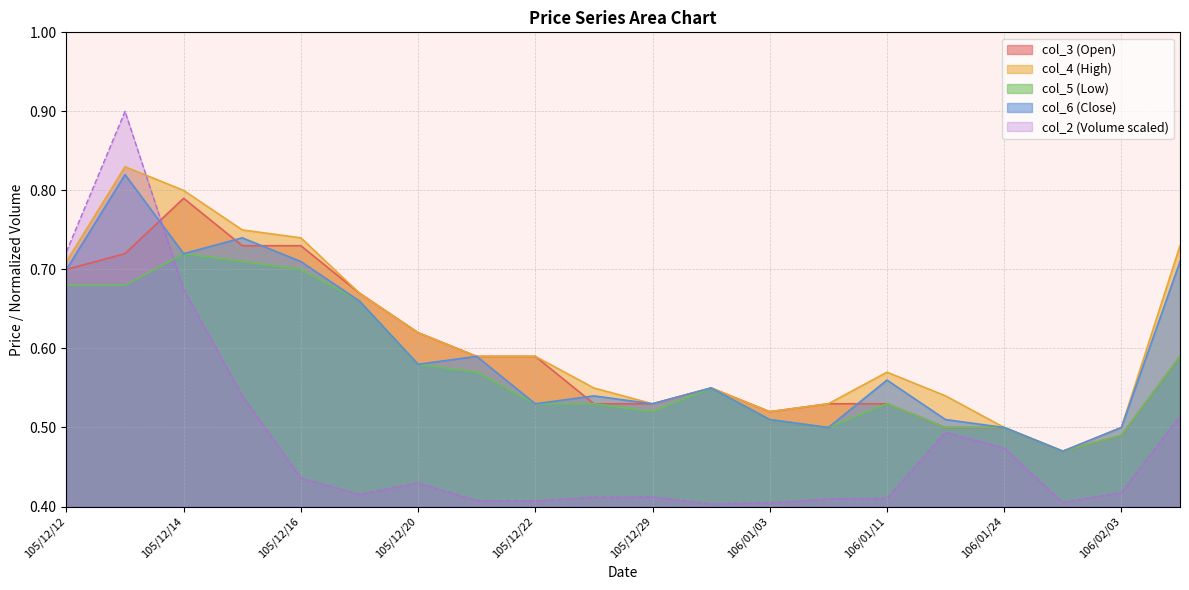

List the series in order of their peak value, lowest first.

col_5 (Low), col_3 (Open), col_6 (Close), col_4 (High), col_2 (Volume scaled)